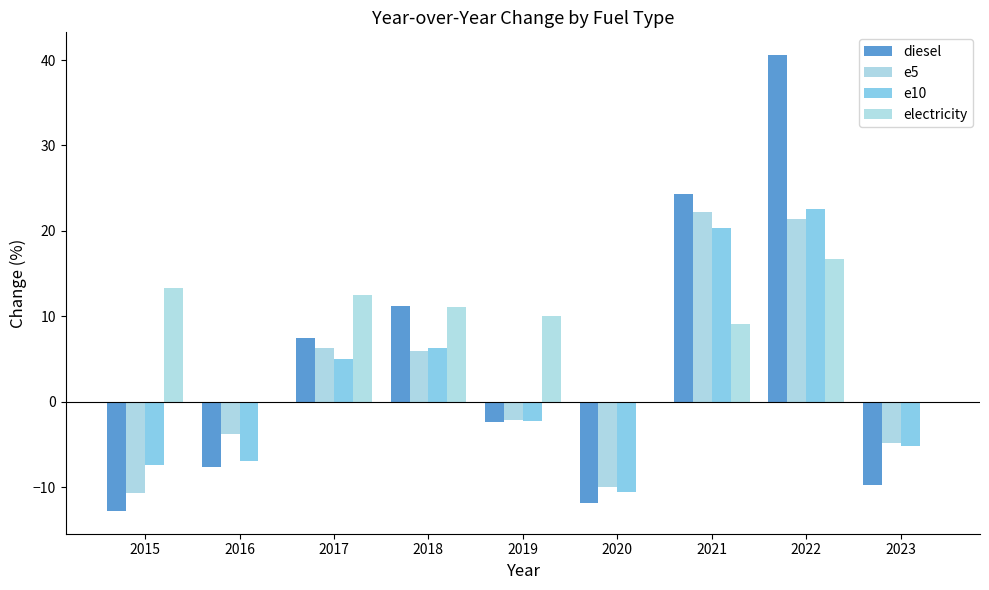

How many data points does each series have?

9